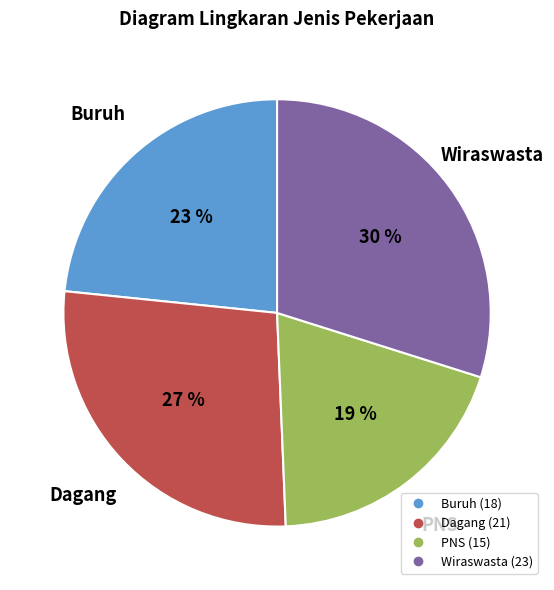

To the nearest percent, what is the average slice percentage?

25%